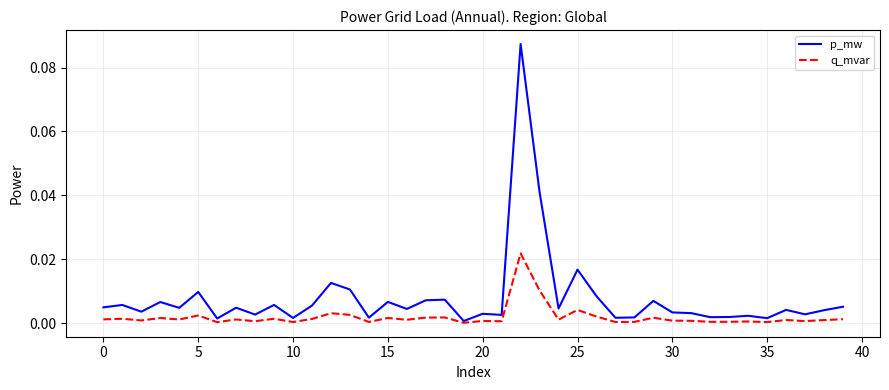

What are all the series names shown in the legend?

p_mw, q_mvar